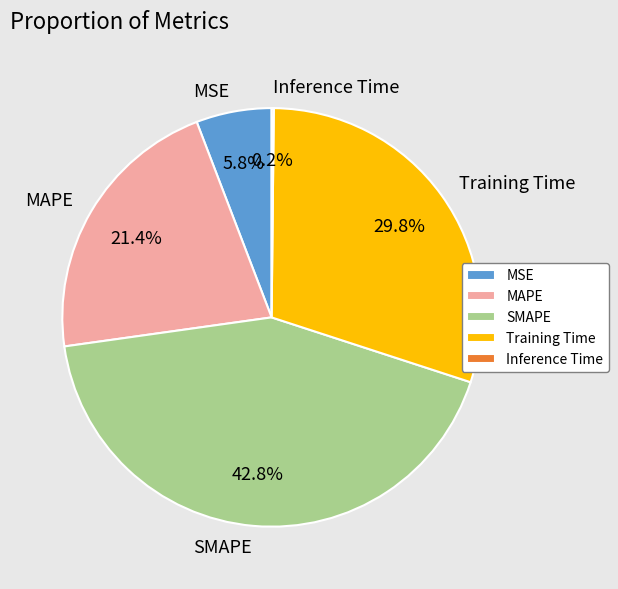

Approximately how many times larger is the value at Training Time compared to SMAPE?

0.7